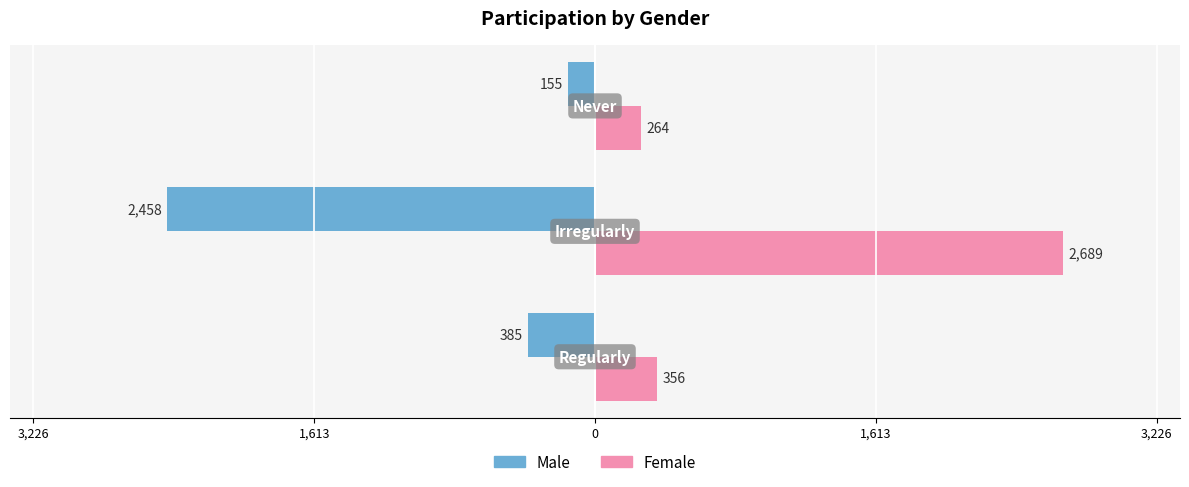

What are all the series names shown in the legend?

Male, Female